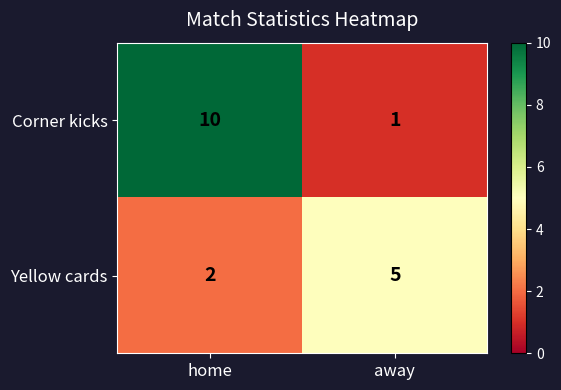

Read the Corner kicks value at home.

10